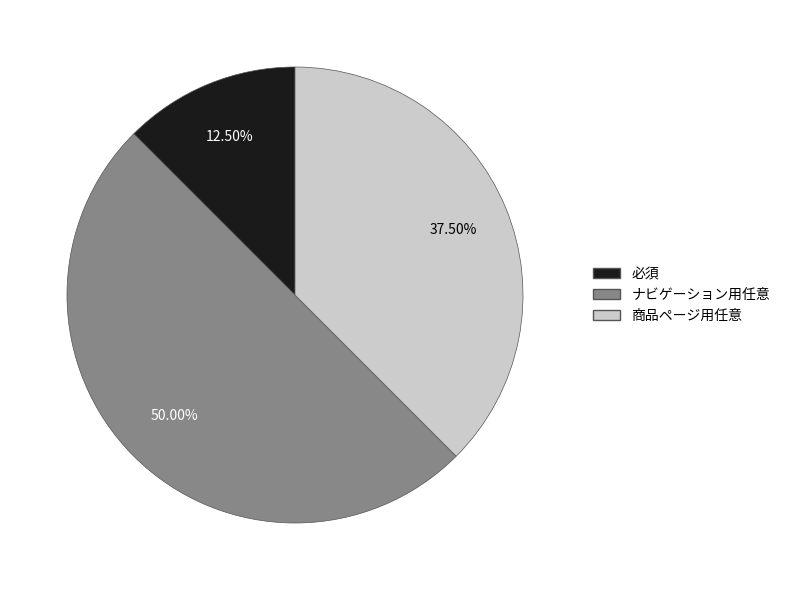

Is 商品ページ用任意 the majority of the pie?

No